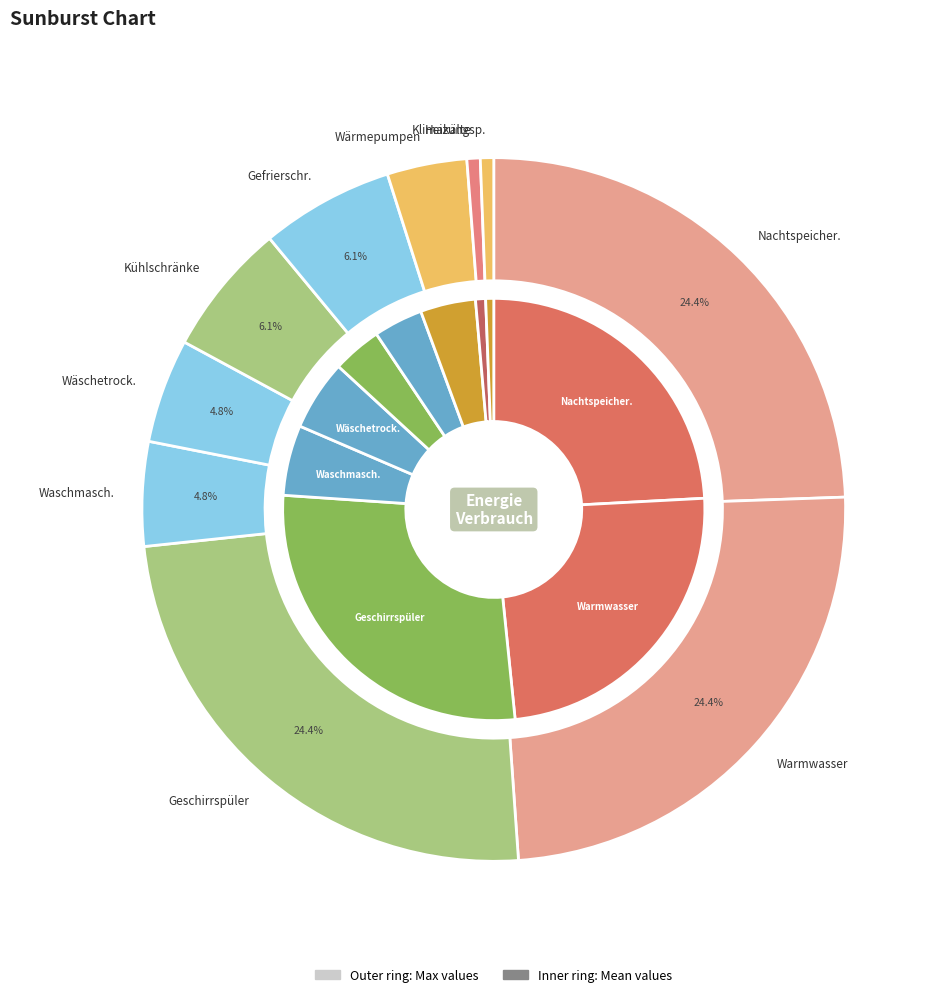

What percentage is NOT represented by max_values?

72.3%